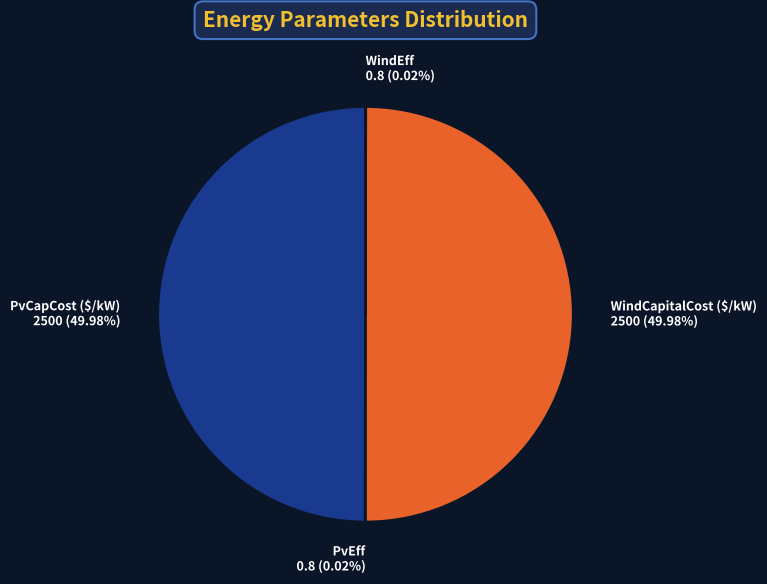

What is the change in value from PvCapCost ($/kW) to WindEff?

-2499.2